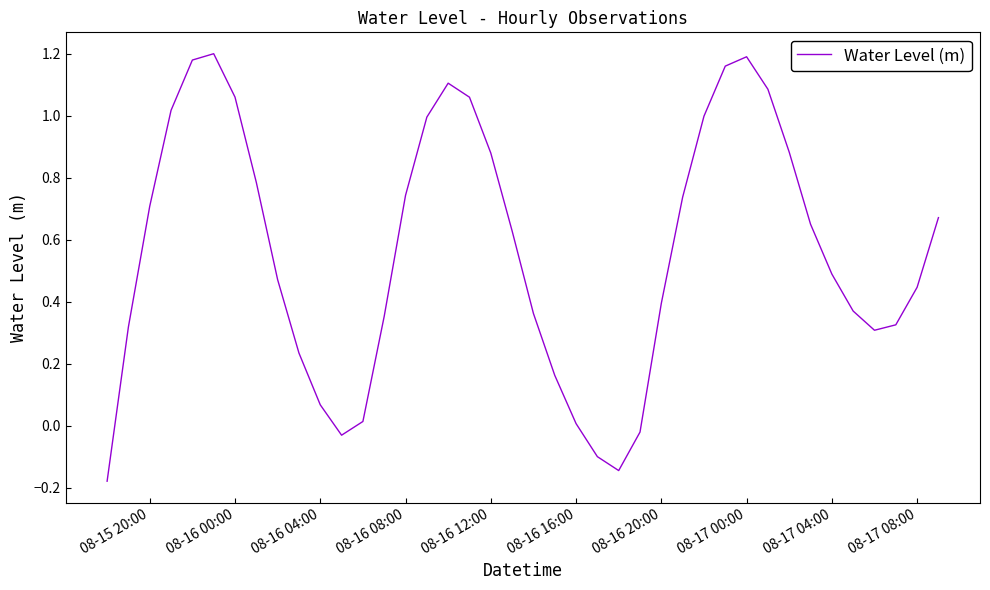

Reading left to right, extract all data points from this chart.

-0.2	0.3	0.7	1.0	1.2	1.2	1.1	0.8	0.5	0.2	0.1	-0.0	0.0	0.4	0.7	1.0	1.1	1.1	0.9	0.6	0.4	0.2	0.0	-0.1	-0.1	-0.0	0.4	0.7	1.0	1.2	1.2	1.1	0.9	0.6	0.5	0.4	0.3	0.3	0.4	0.7